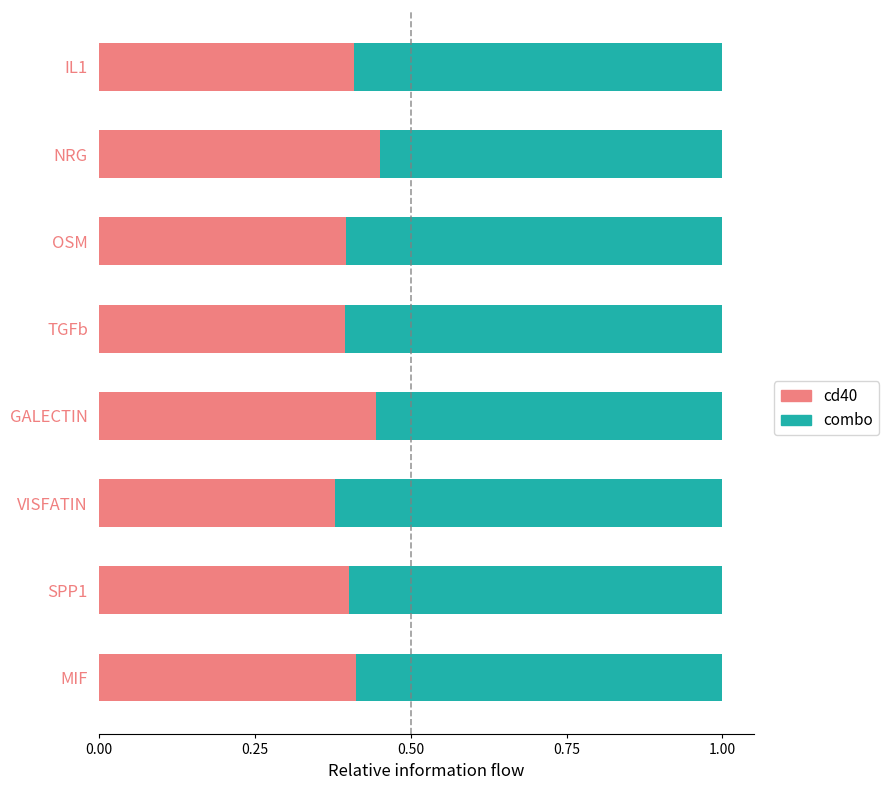

Is it true that cd40 equals 0.4 at TGFb?

True